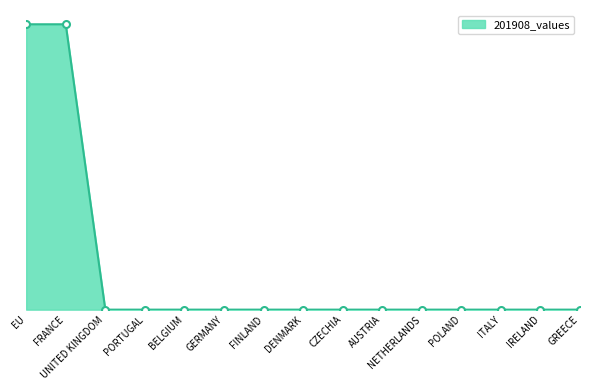

Where is the data nearest to the value 0?

UNITED KINGDOM